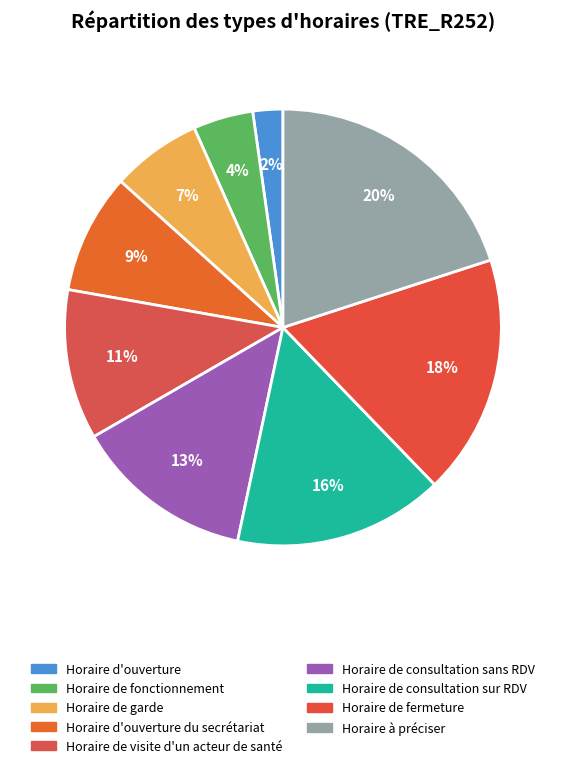

Which category has the smallest portion of the pie?

Horaire d'ouverture